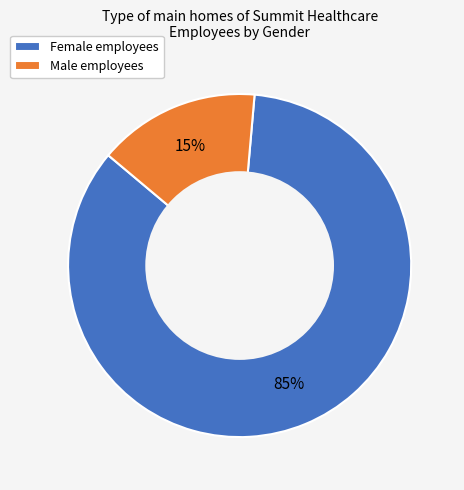

To the nearest percent, what is the average slice percentage?

50%